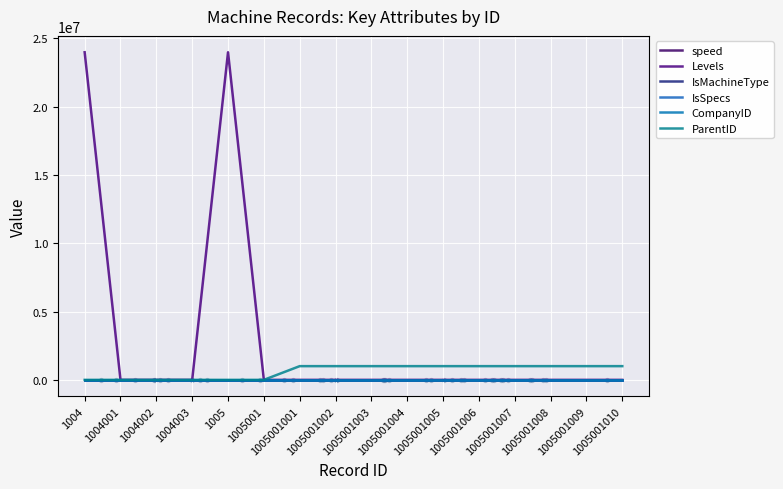

Which series has the largest total across all categories?

Levels